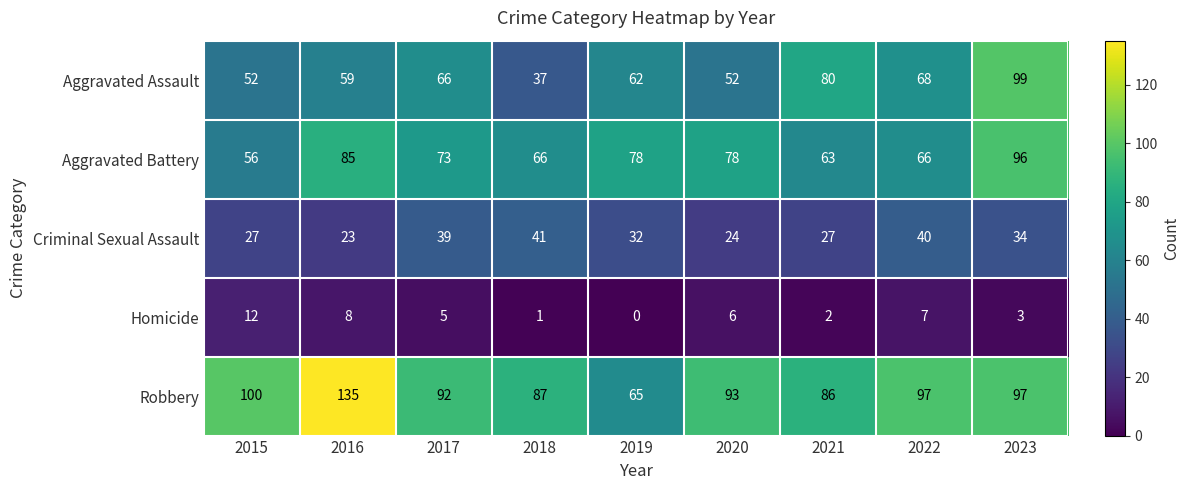

True or false: Aggravated Assault has a value of 52 at 2020.

True